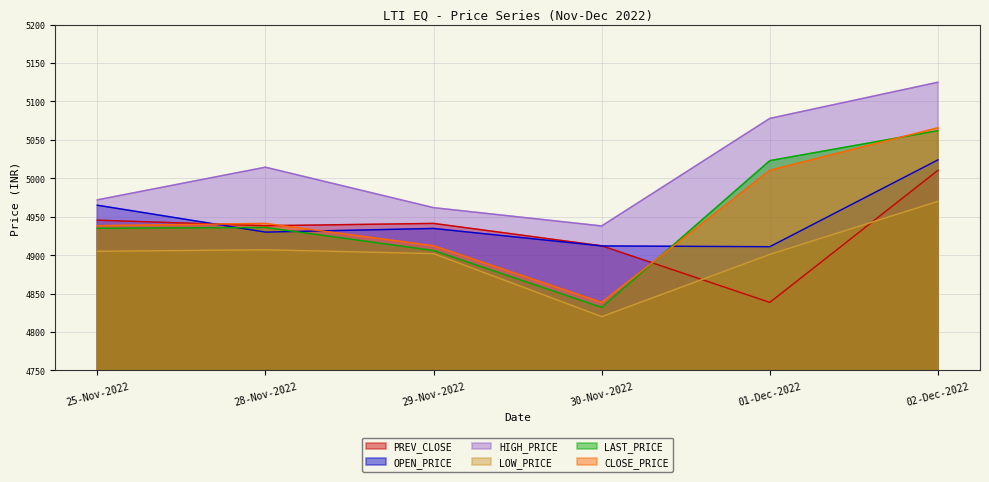

What is the difference between the PREV_CLOSE values at 30-Nov-2022 and 01-Dec-2022?

73.6